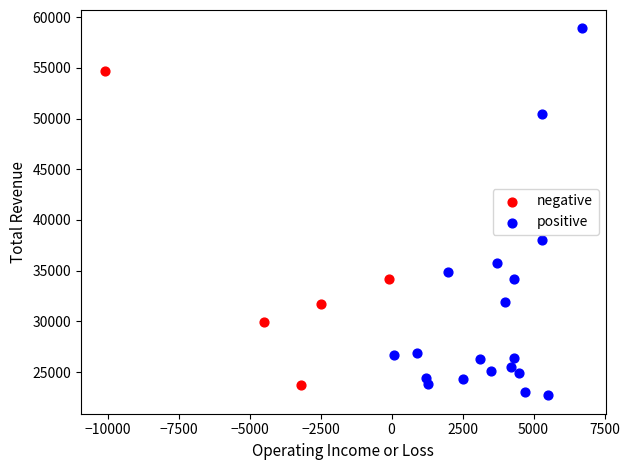

Which series reaches the maximum Y coordinate?

positive